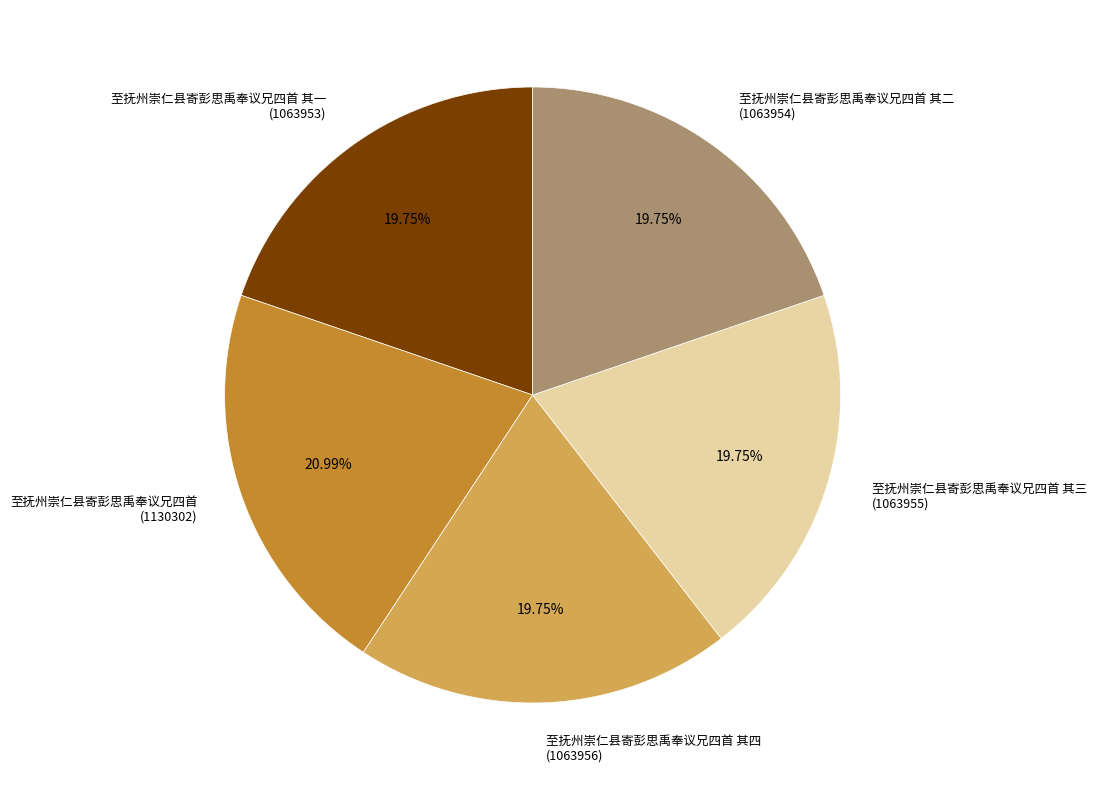

Is 至抚州崇仁县寄彭思禹奉议兄四首 其四 (1063956) the majority of the pie?

No